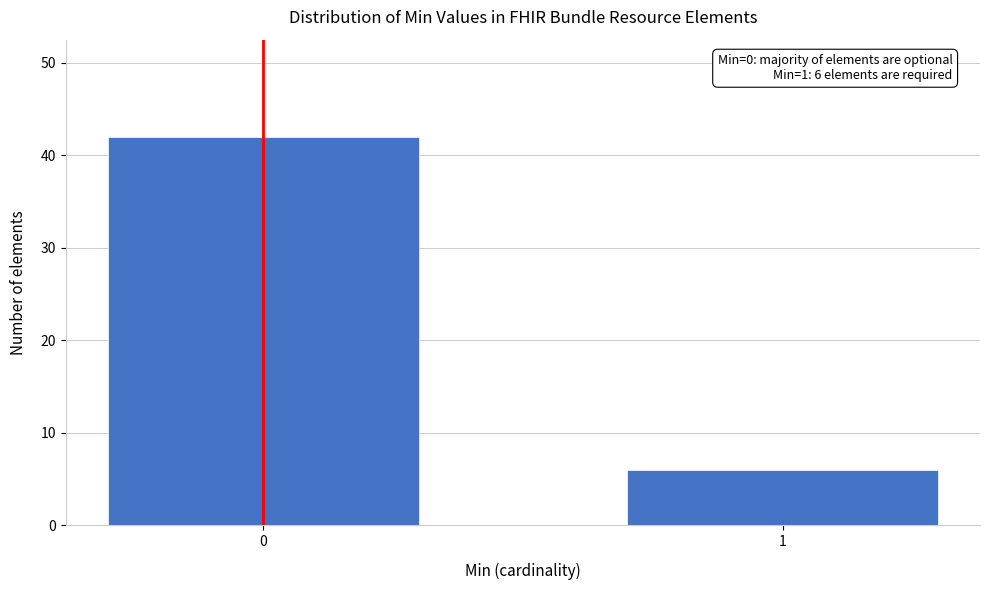

Reading right to left, list all the values displayed in this chart.

1=6	0=42